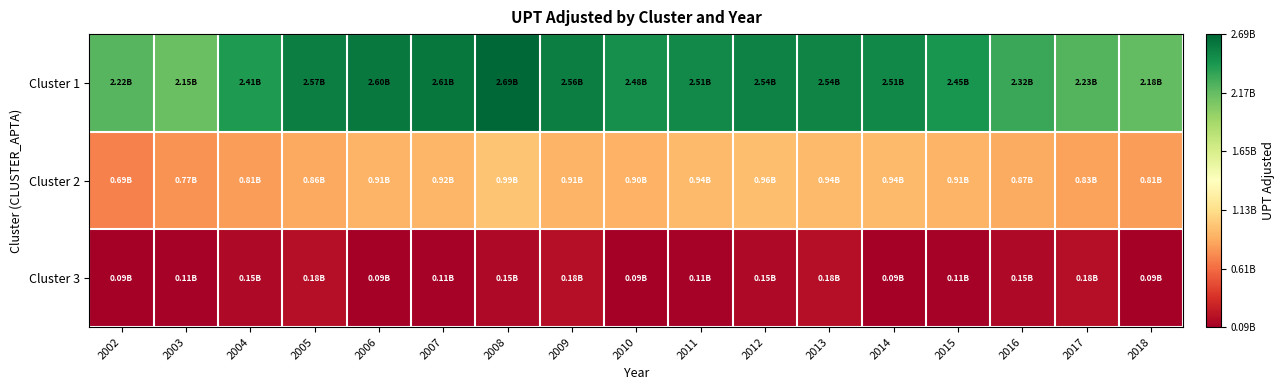

Which series has the largest total across all categories?

Cluster 1